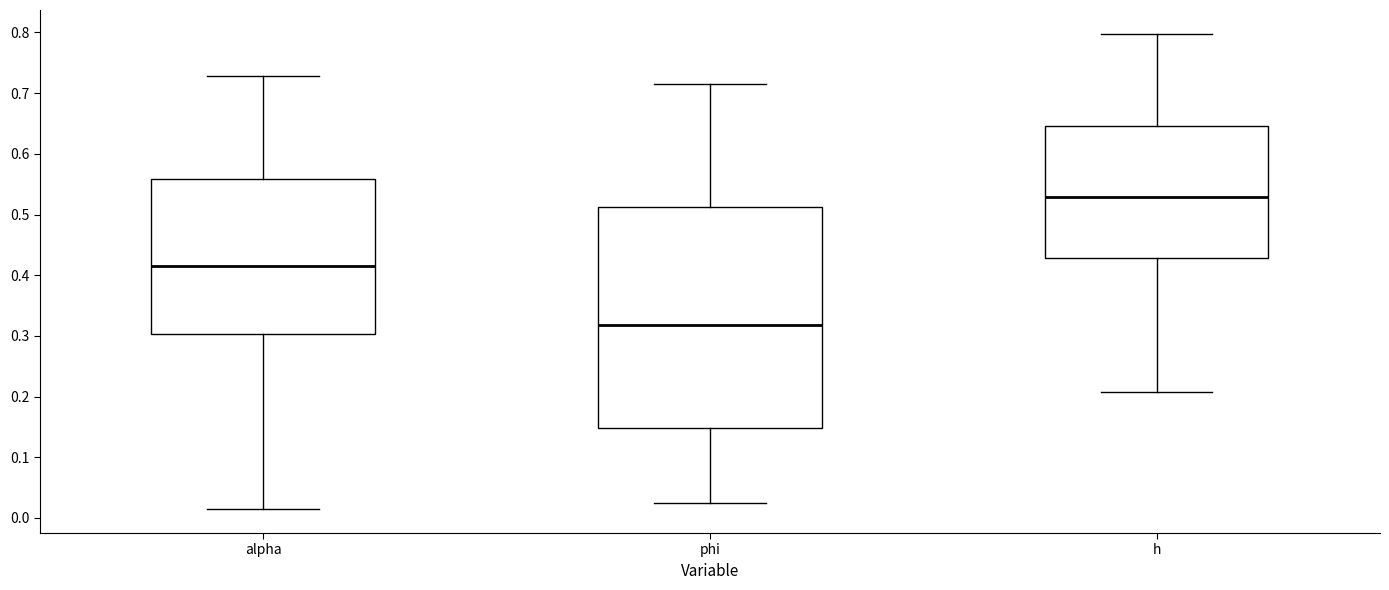

Which box is the tallest, from its lower edge to its upper edge?

phi